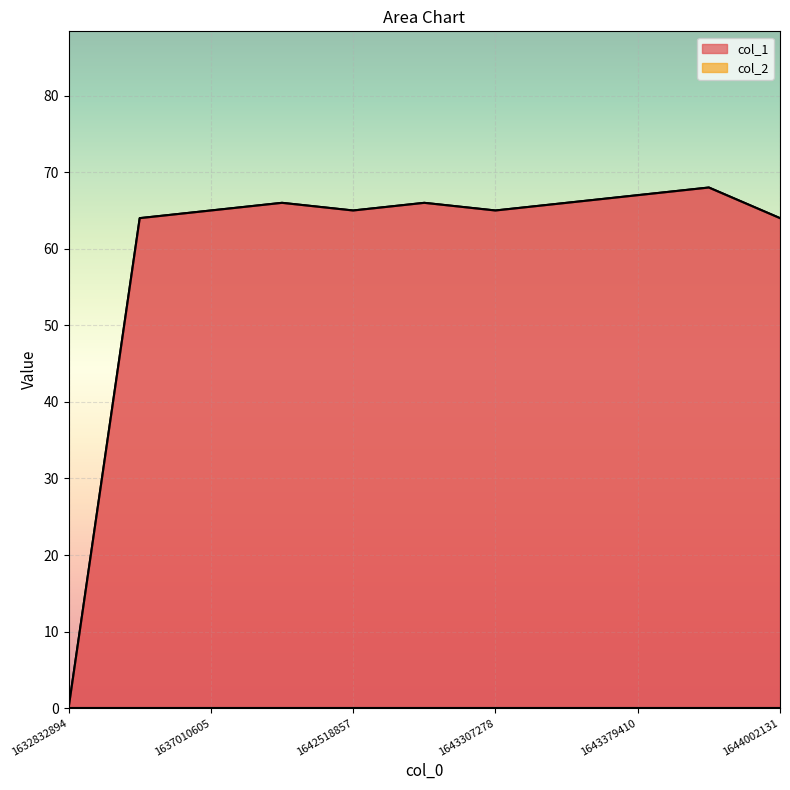

Which category has the highest value across all series?

1643393764